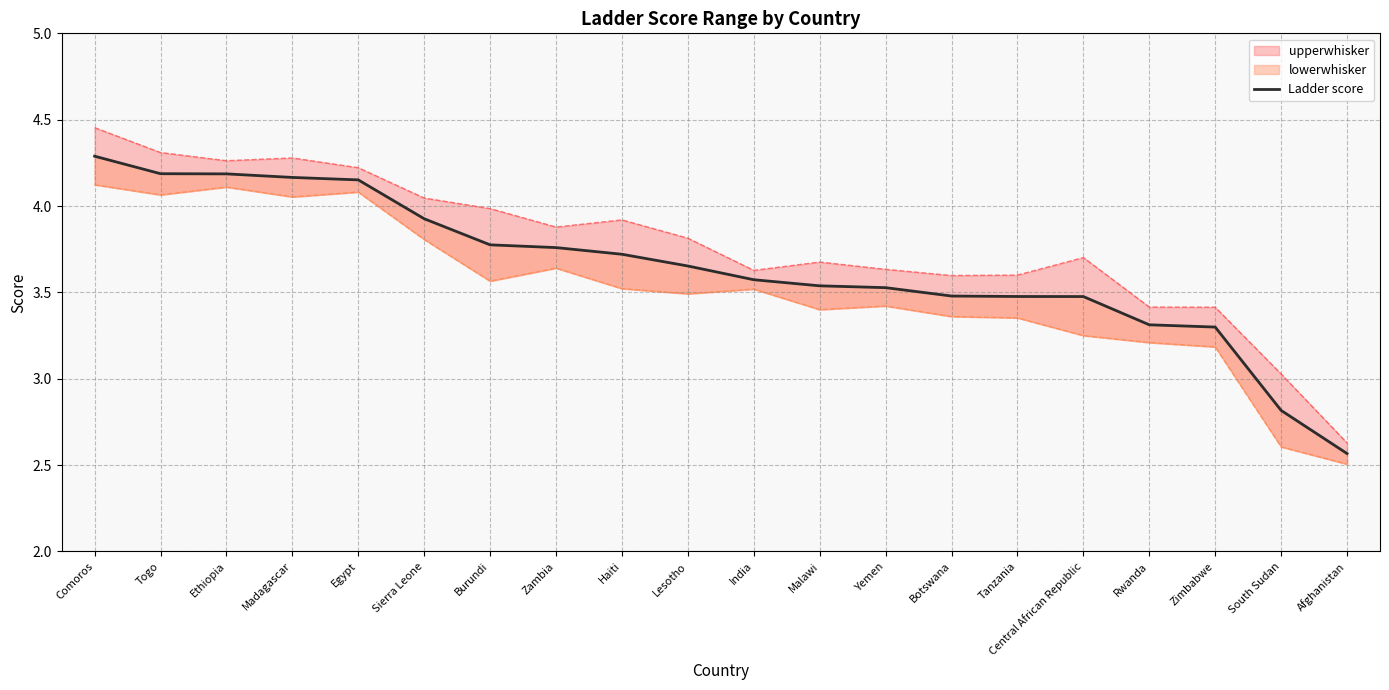

Is it true that the value at India is 3.6?

True